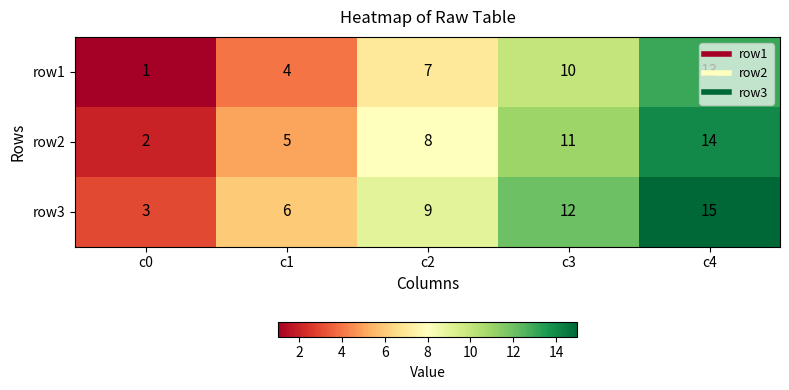

At which category does the chart reach its peak across all series?

c4